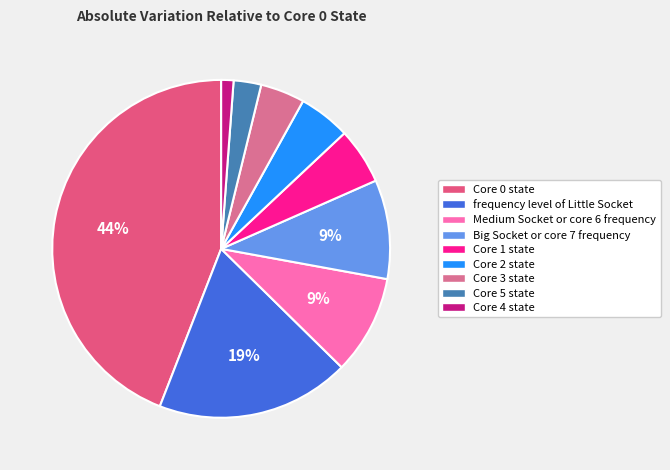

To the nearest percent, what percentage of the pie is Big Socket or core 7 frequency?

9%